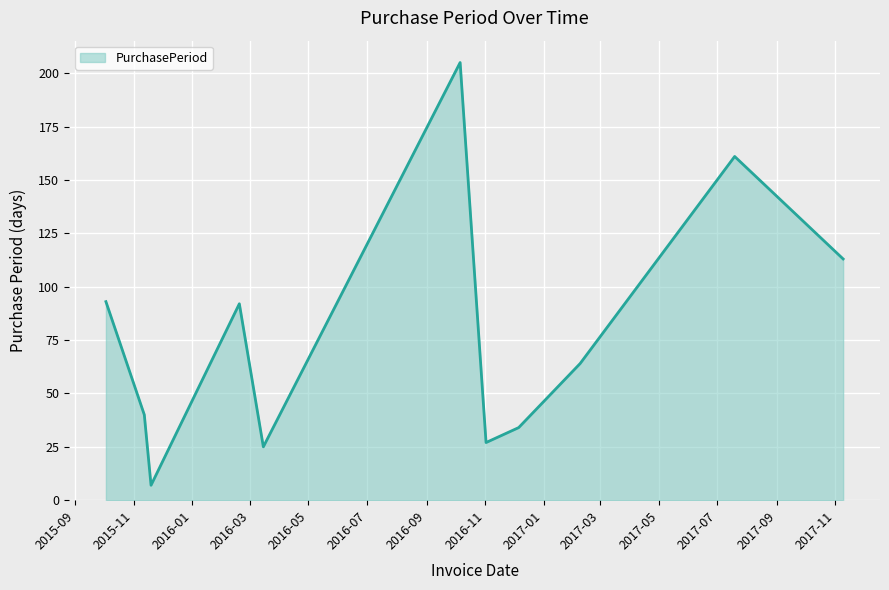

What is the difference between the maximum and minimum values?

198